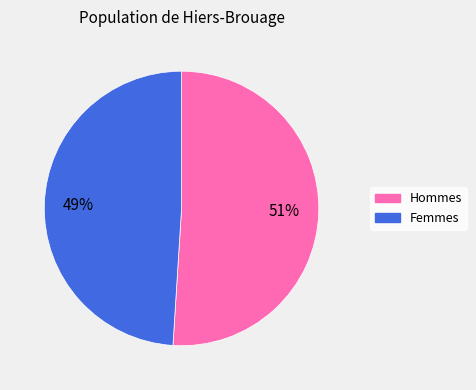

Does any single category account for the majority?

Yes